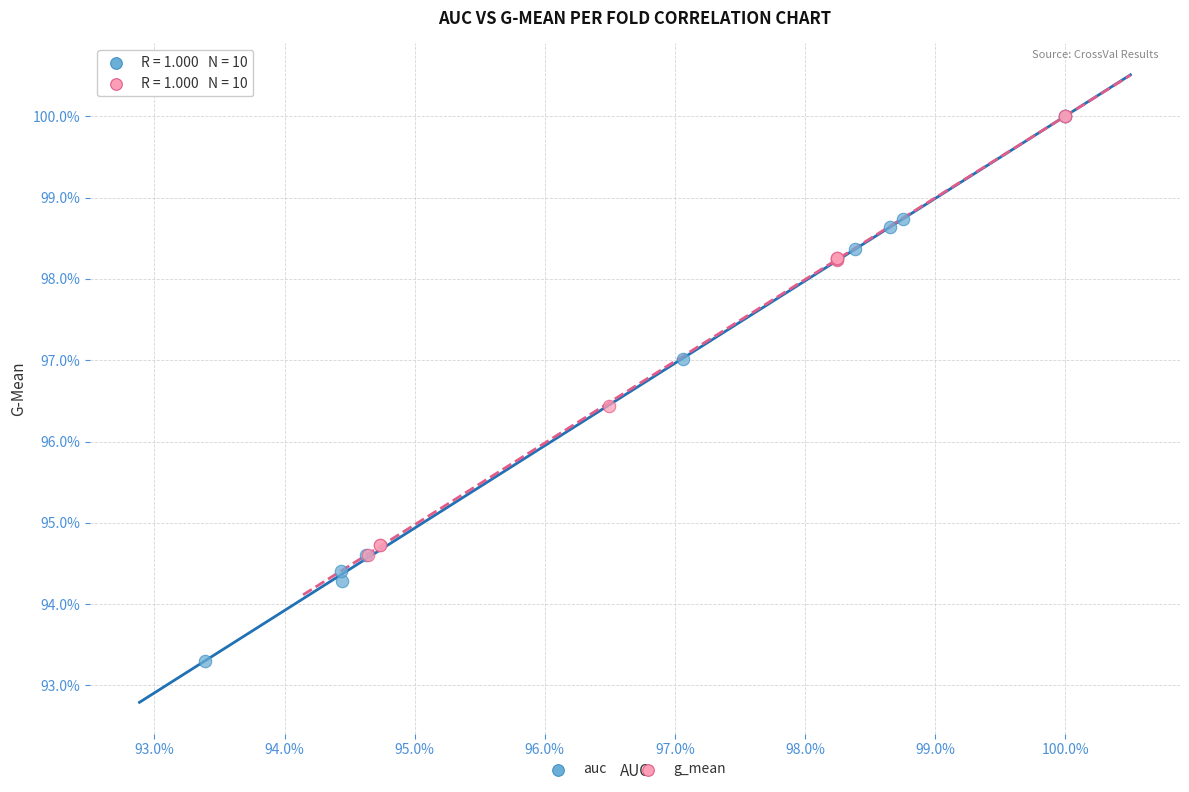

Which series reaches the minimum Y coordinate?

auc